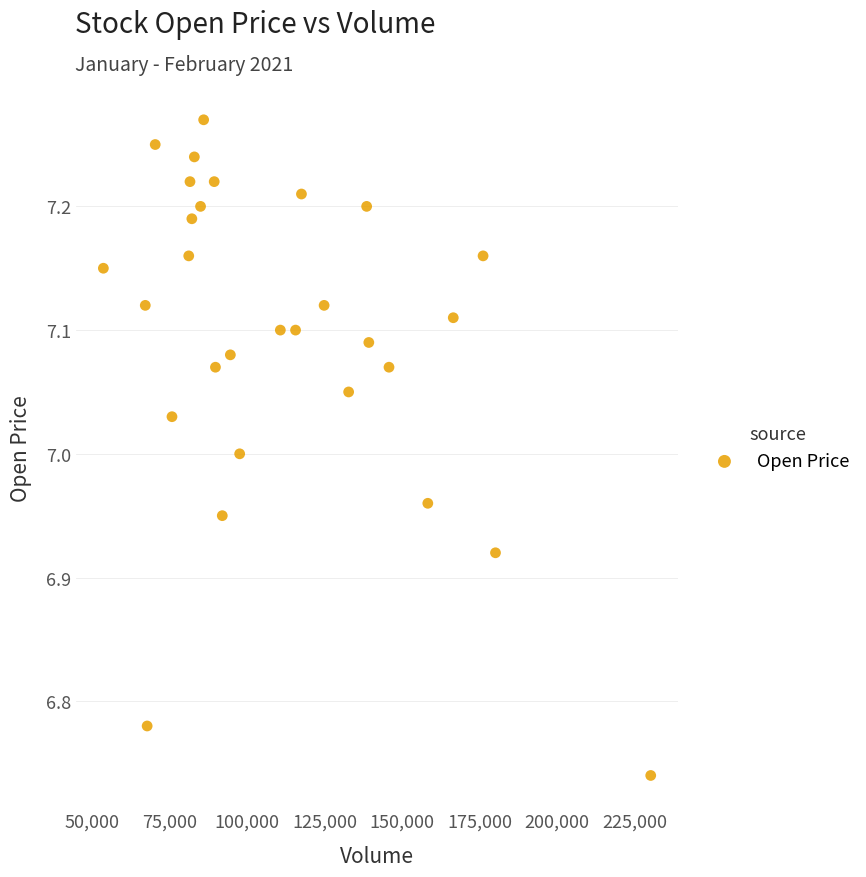

What is the range of Y values (max minus min)?

0.5